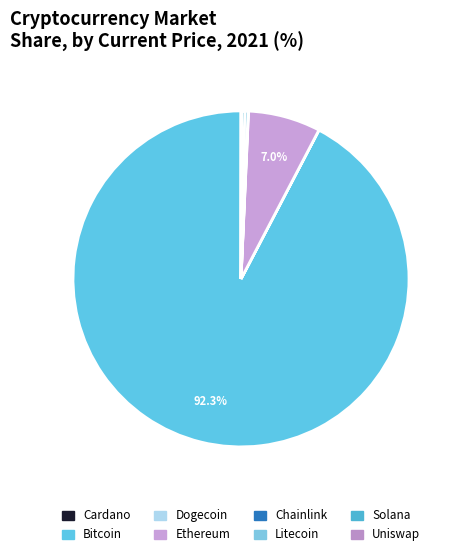

To the nearest percent, what is the difference between the largest and smallest slice percentages?

92%